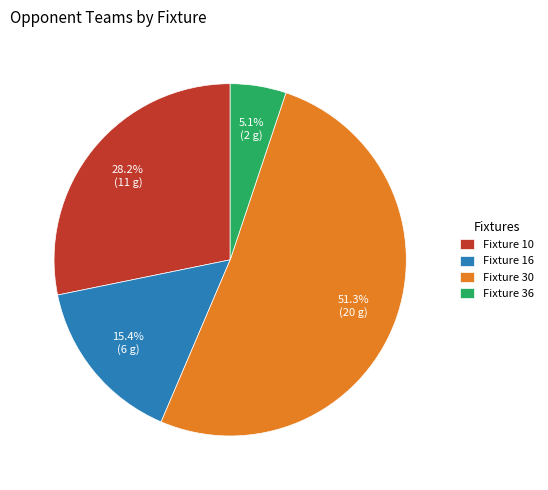

The Fixture 10 slice represents 18% of the pie. True or false?

False